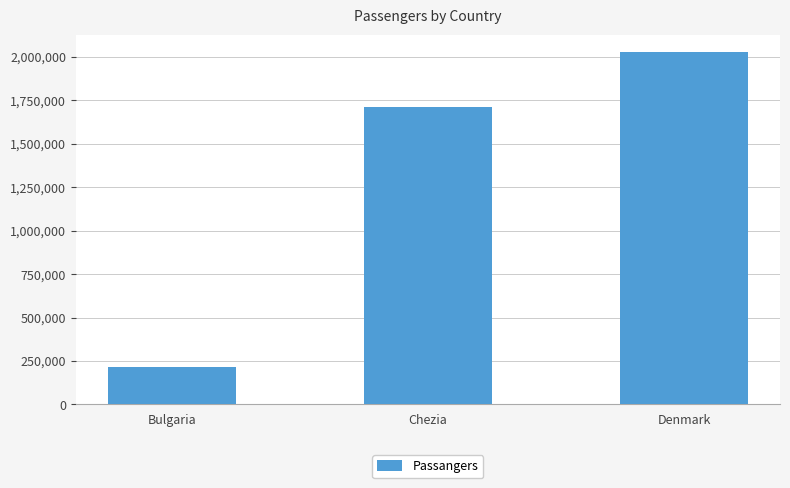

What is the change in value from Chezia to Denmark?

+317035